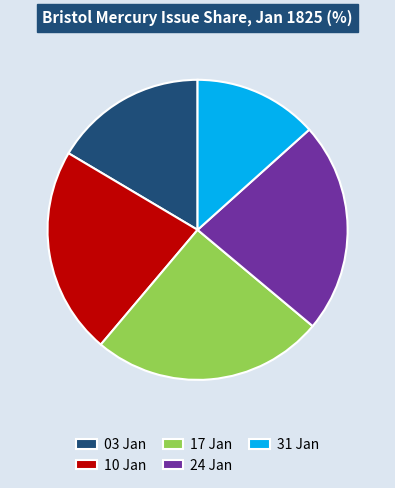

How many segments does this pie chart have?

5